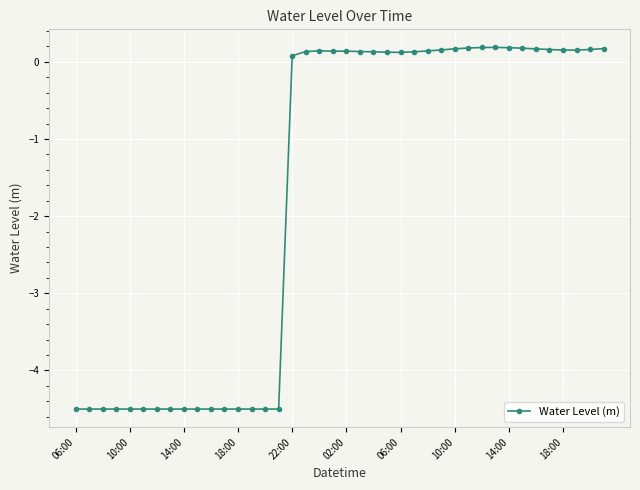

What is the difference between the maximum and minimum values?

4.7